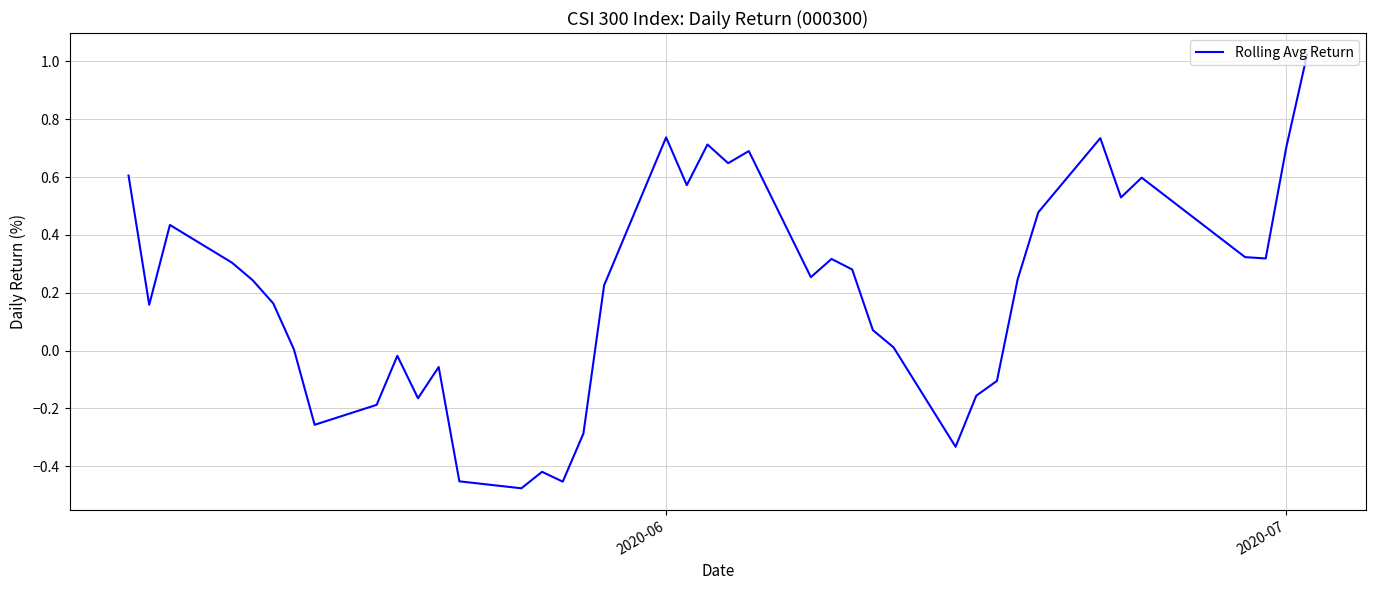

What is the greatest value displayed?

1.0